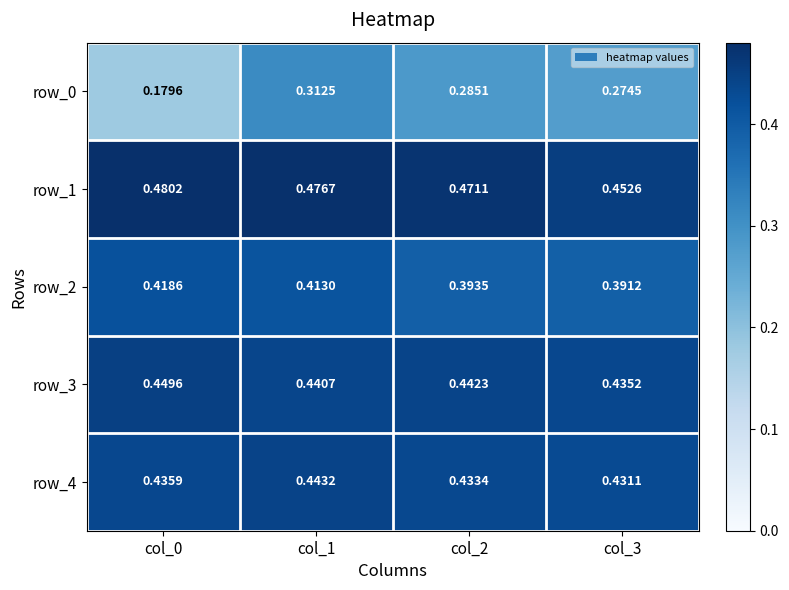

Is the value of row_4 at col_1 greater than the value of row_0 at col_3?

Yes